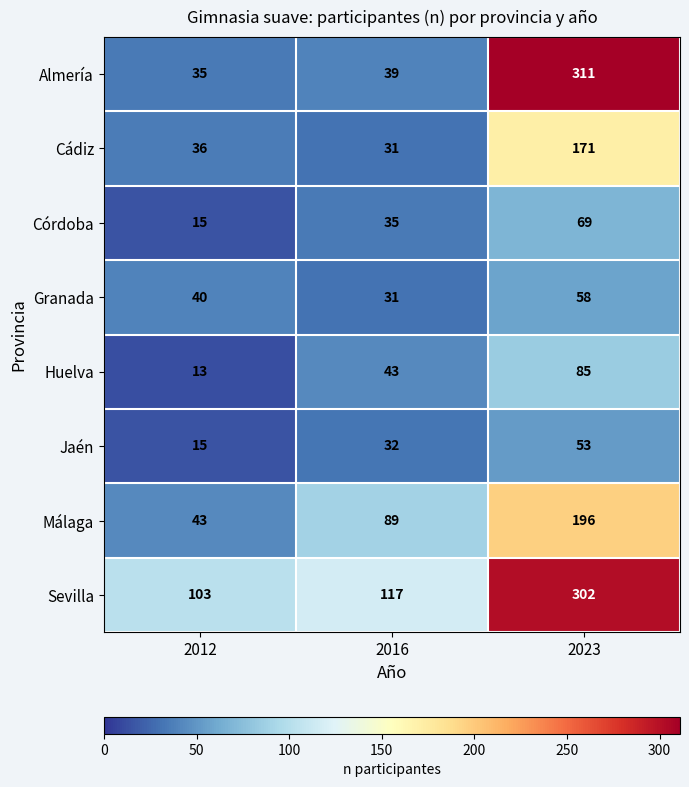

The Córdoba series shows 20 at 2016. True or false?

False